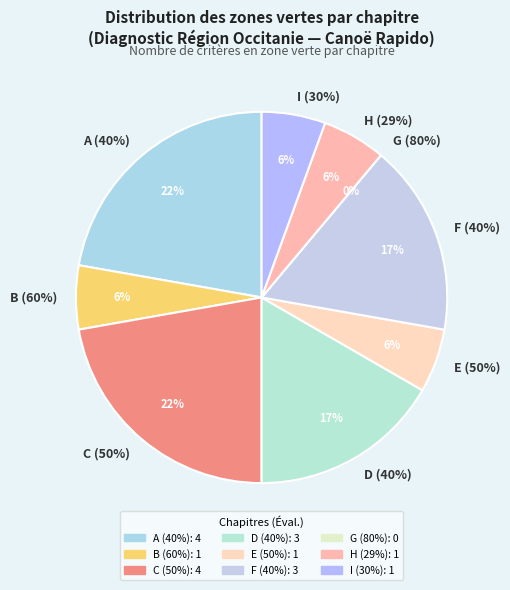

Between G (80%) and B (60%), which is larger?

B (60%)